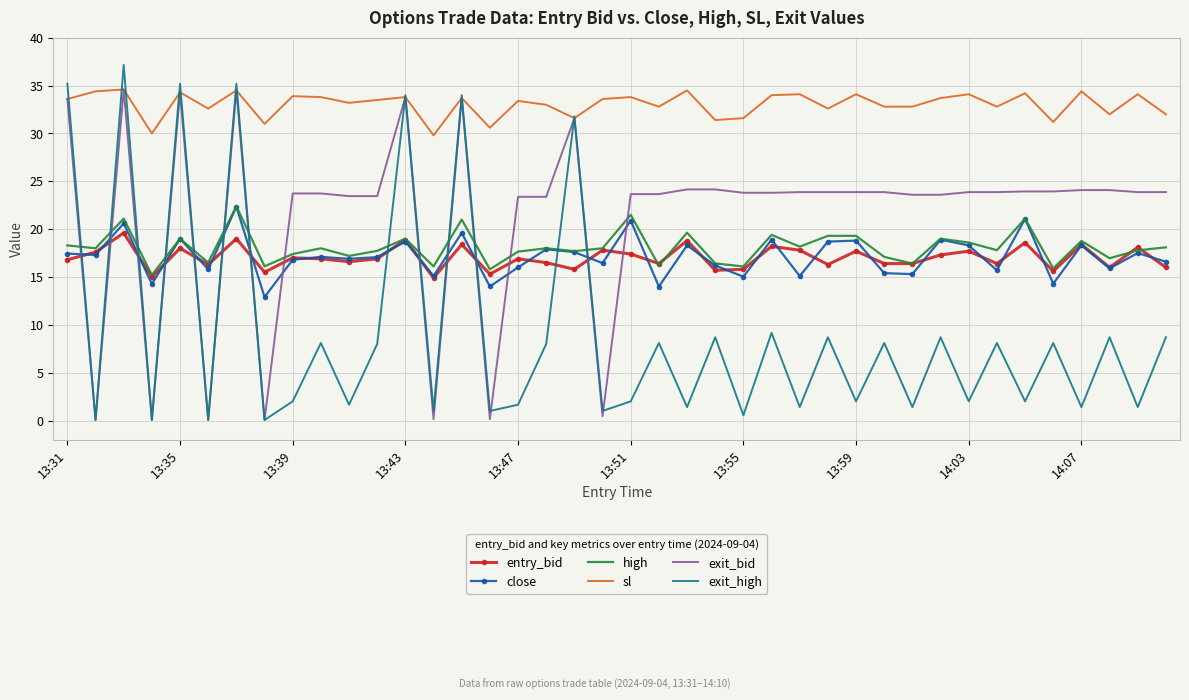

How many distinct data groups are displayed?

6